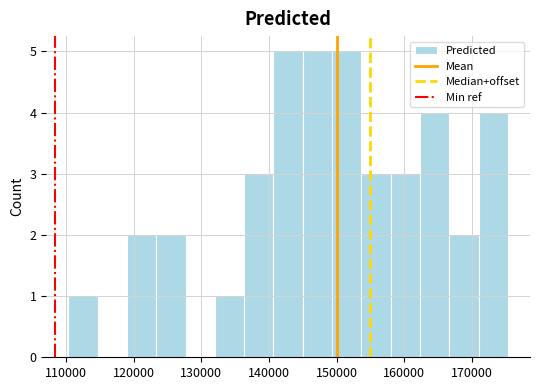

Reading left to right, transcribe this chart: for each bar, give the range it covers on the x-axis and its height. Neither the bar edges nor the heights are printed on the chart, so give them approximately, as read against the axes.

110000 to 115000: 1
115000 to 119000: 0
119000 to 123000: 2
123000 to 128000: 2
128000 to 132000: 0
132000 to 136000: 1
136000 to 141000: 3
141000 to 145000: 5
145000 to 149000: 5
149000 to 154000: 5
154000 to 158000: 3
158000 to 162000: 3
162000 to 167000: 4
167000 to 171000: 2
171000 to 175000: 4